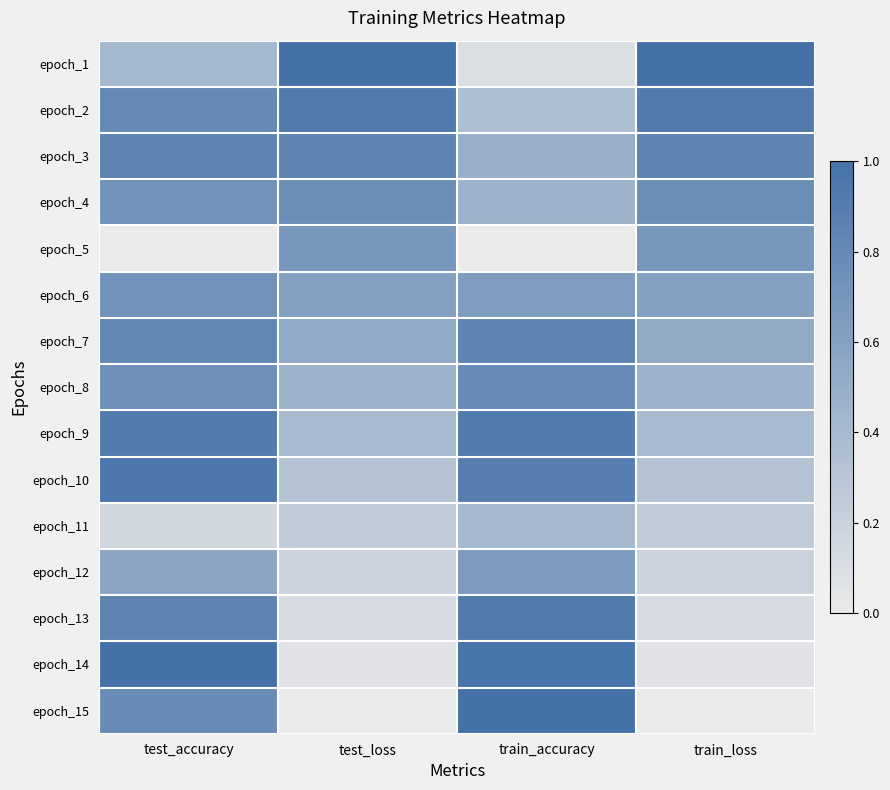

Reading left to right, extract all data points from this chart.

epoch_1: test_accuracy=0.4	test_loss=1.0	train_accuracy=0.1	train_loss=1.0
epoch_2: test_accuracy=0.8	test_loss=0.9	train_accuracy=0.4	train_loss=0.9
epoch_3: test_accuracy=0.8	test_loss=0.8	train_accuracy=0.5	train_loss=0.8
epoch_4: test_accuracy=0.7	test_loss=0.8	train_accuracy=0.5	train_loss=0.8
epoch_5: test_accuracy=0.0	test_loss=0.7	train_accuracy=0.0	train_loss=0.7
epoch_6: test_accuracy=0.7	test_loss=0.6	train_accuracy=0.6	train_loss=0.6
epoch_7: test_accuracy=0.8	test_loss=0.5	train_accuracy=0.8	train_loss=0.5
epoch_8: test_accuracy=0.8	test_loss=0.5	train_accuracy=0.8	train_loss=0.5
epoch_9: test_accuracy=0.9	test_loss=0.4	train_accuracy=0.9	train_loss=0.4
epoch_10: test_accuracy=0.9	test_loss=0.3	train_accuracy=0.9	train_loss=0.3
epoch_11: test_accuracy=0.2	test_loss=0.3	train_accuracy=0.4	train_loss=0.3
epoch_12: test_accuracy=0.6	test_loss=0.2	train_accuracy=0.7	train_loss=0.2
epoch_13: test_accuracy=0.8	test_loss=0.1	train_accuracy=0.9	train_loss=0.1
epoch_14: test_accuracy=1.0	test_loss=0.1	train_accuracy=1.0	train_loss=0.1
epoch_15: test_accuracy=0.8	test_loss=0.0	train_accuracy=1.0	train_loss=0.0